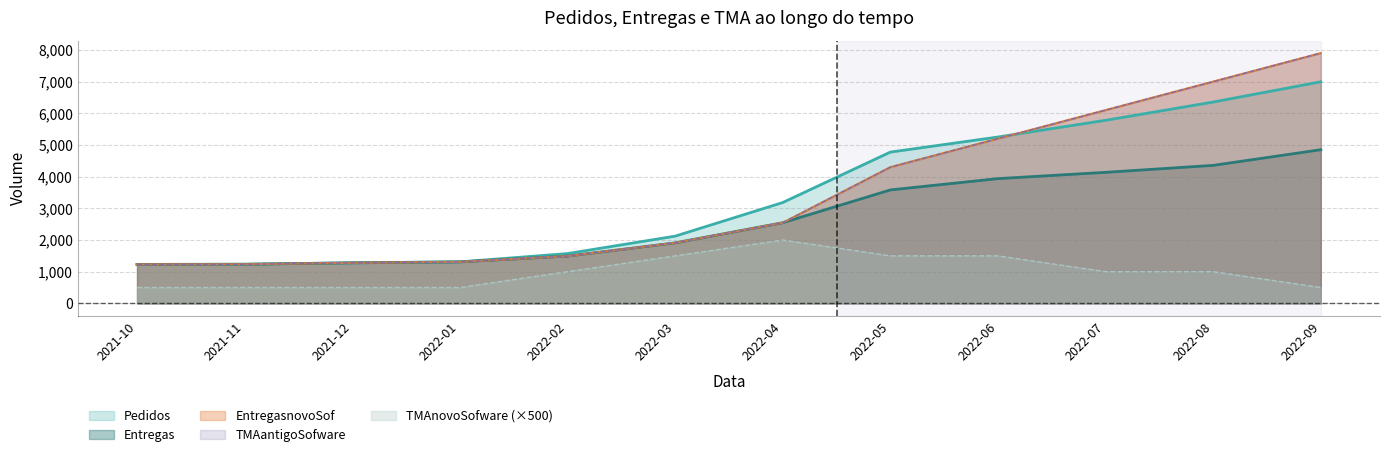

True or false: TMAnovoSofware and TMAantigoSofware cross at least once.

False